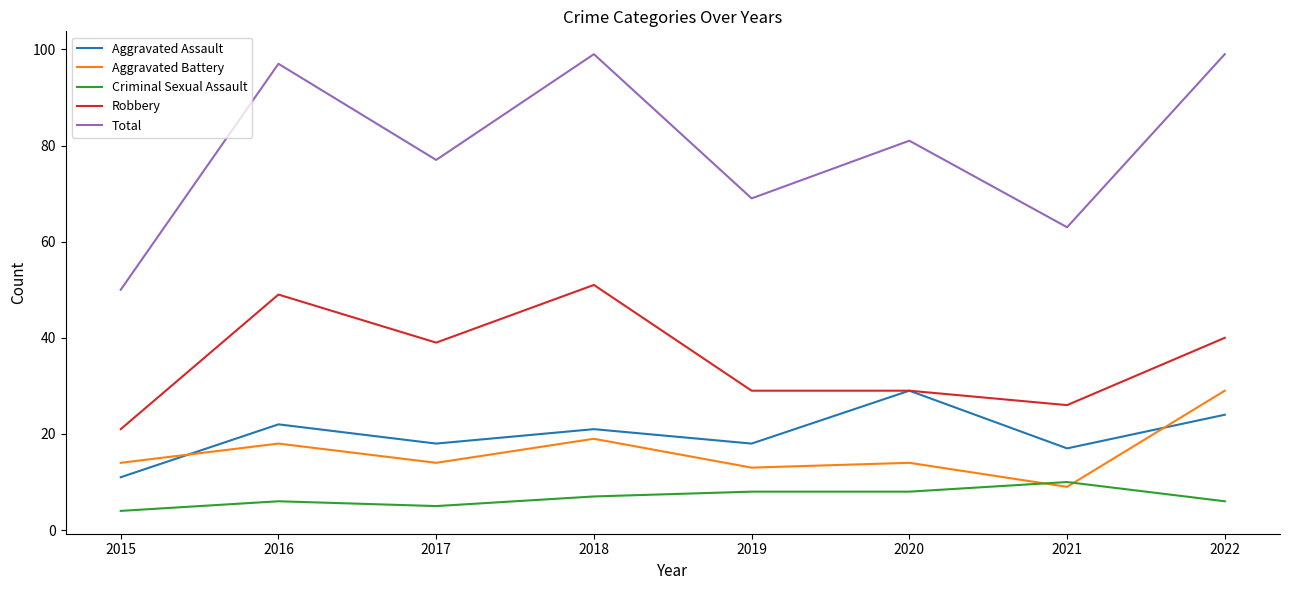

Reading left to right, what are all the values shown in this chart?

Aggravated Assault: 11	22	18	21	18	29	17	24
Aggravated Battery: 14	18	14	19	13	14	9	29
Criminal Sexual Assault: 4	6	5	7	8	8	10	6
Robbery: 21	49	39	51	29	29	26	40
Total: 50	97	77	99	69	81	63	99